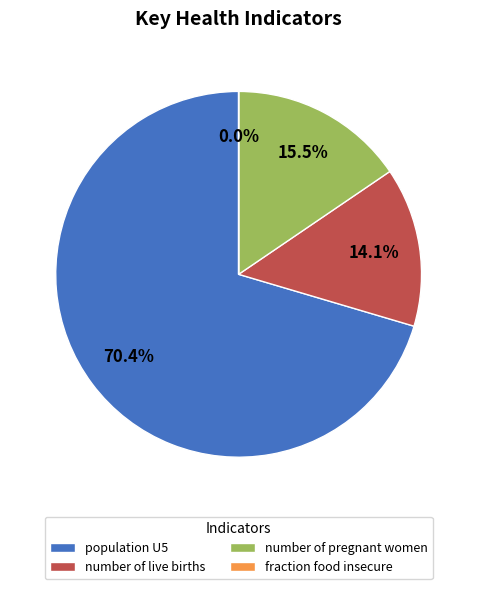

Is the sum of population U5 and number of live births greater than half?

Yes